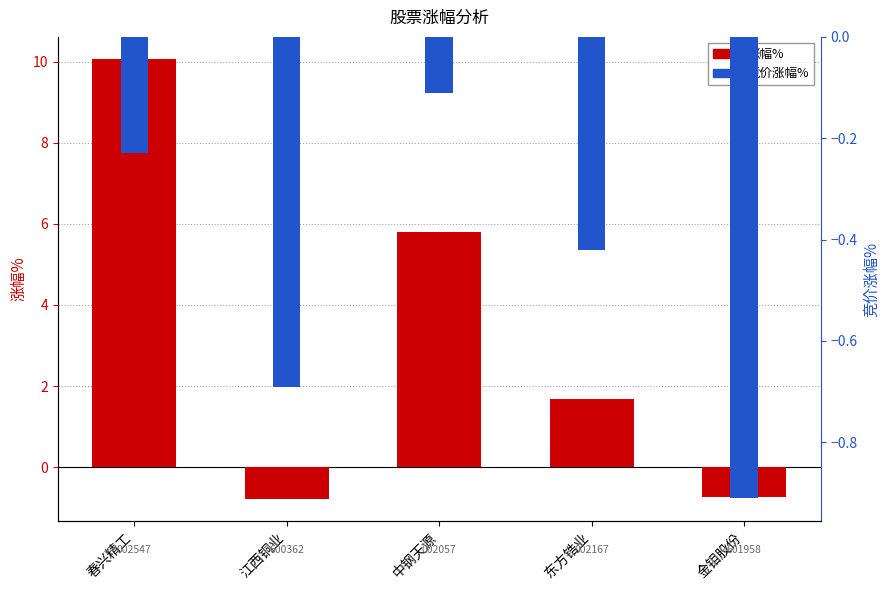

Reading left to right, list all the values displayed in this chart.

涨幅%: 春兴精工=10.1	江西铜业=-0.8	中钢天源=5.8	东方锆业=1.7	金钼股份=-0.7
竞价涨幅%: 春兴精工=-0.2	江西铜业=-0.7	中钢天源=-0.1	东方锆业=-0.4	金钼股份=-0.9